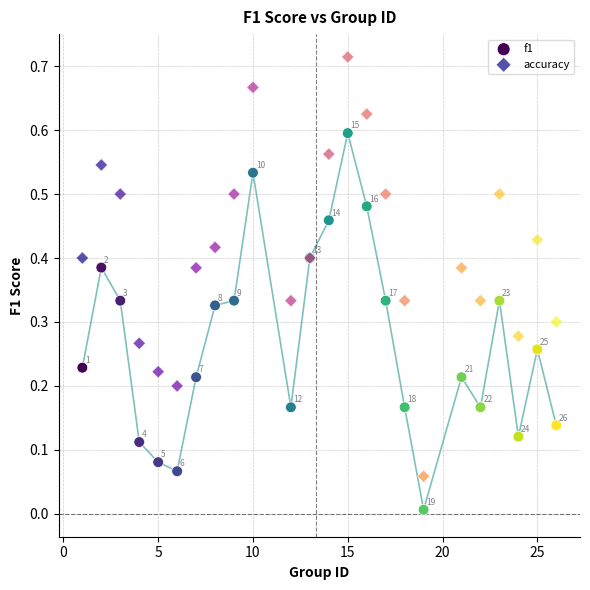

What are all the series names shown in the legend?

f1, accuracy